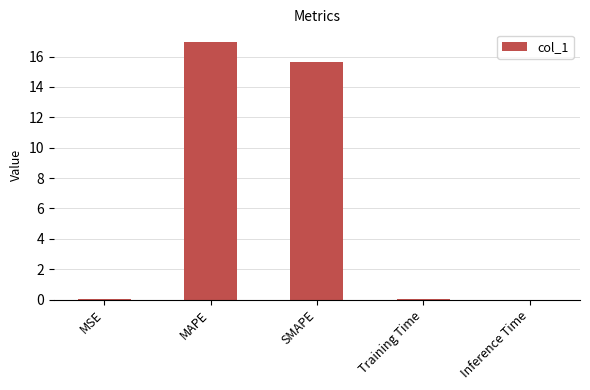

What is the difference between the values at Inference Time and SMAPE?

15.6